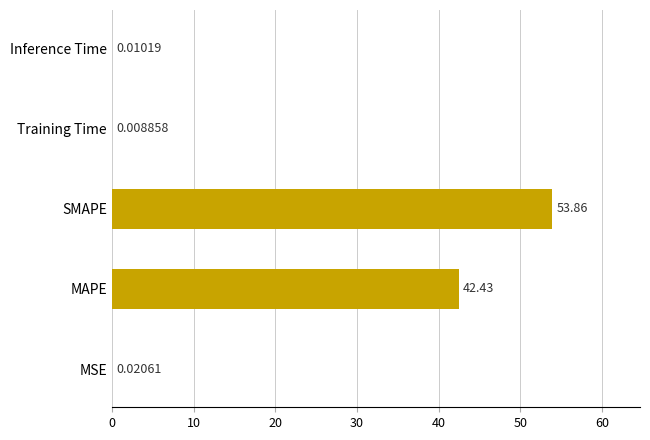

Between MSE and MAPE, which is larger?

MAPE